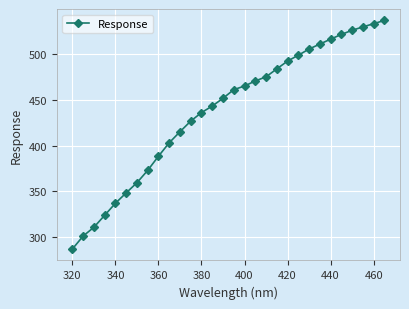

What is the greatest value displayed?

537.2